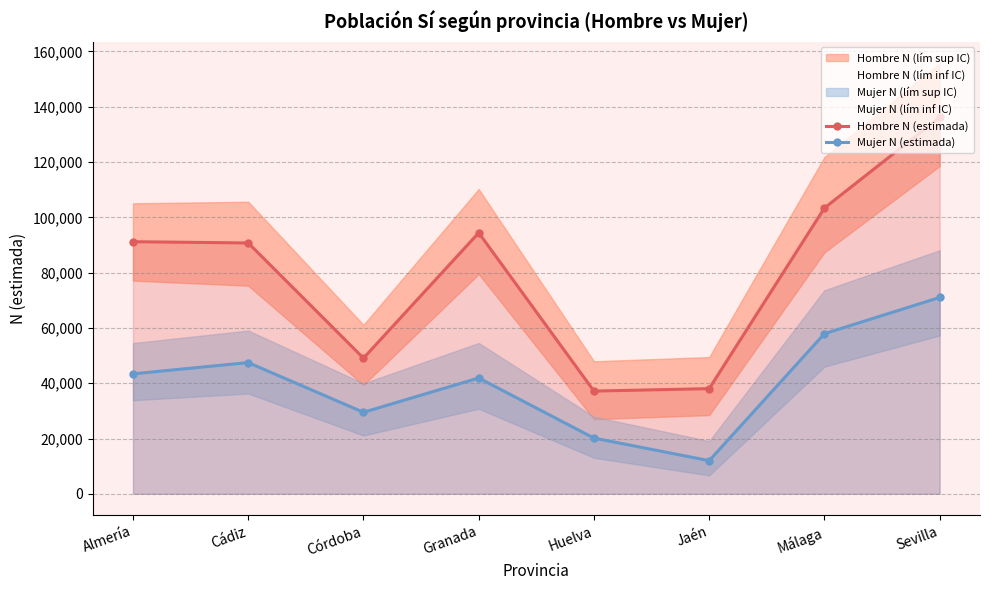

Reading left to right, extract all data points from this chart.

Hombre N (estimada): 91194	90730	49063	94412	37157	38045	103383	136157
Mujer N (estimada): 43398	47464	29484	41890	20158	11988	57913	71022